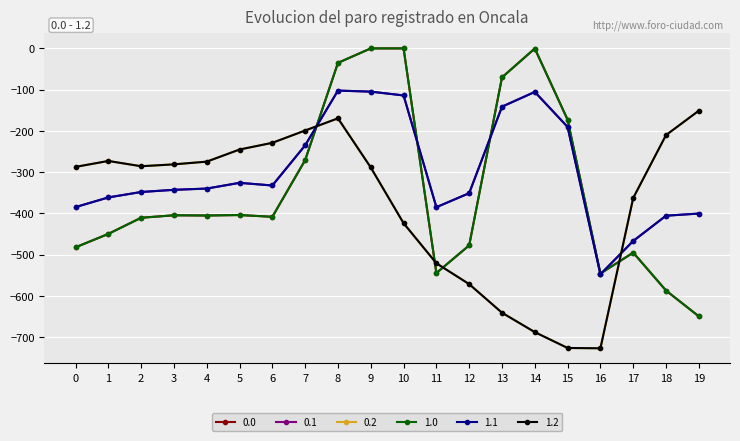

Does the chart have visible grid lines?

Yes